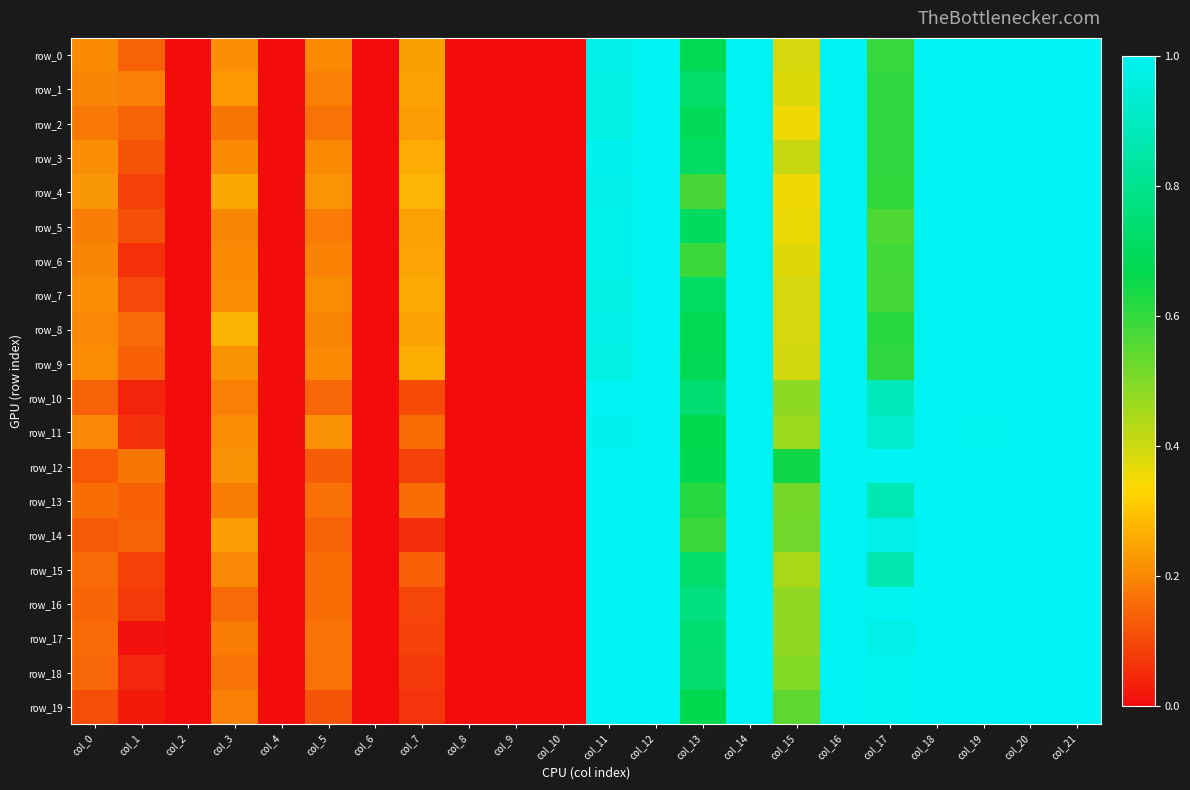

What is the difference between the maximum and minimum values in the row_14 series?

1.0